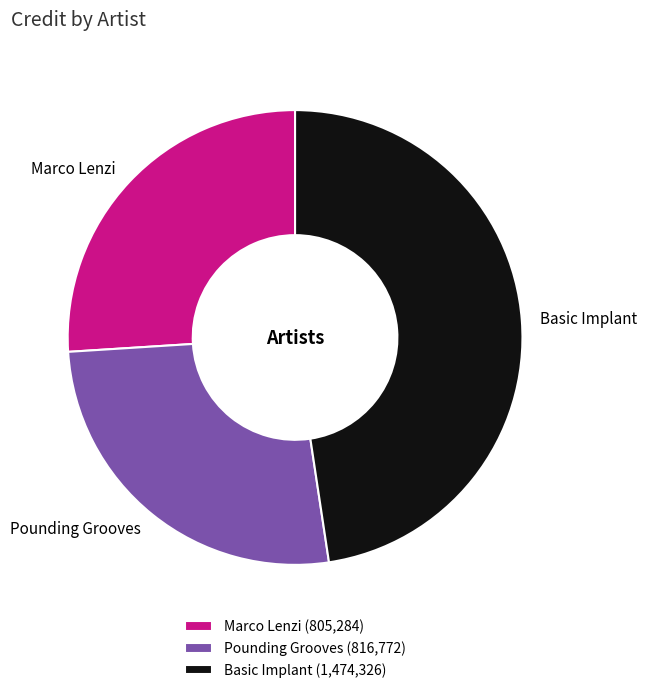

Does any single category account for the majority?

No